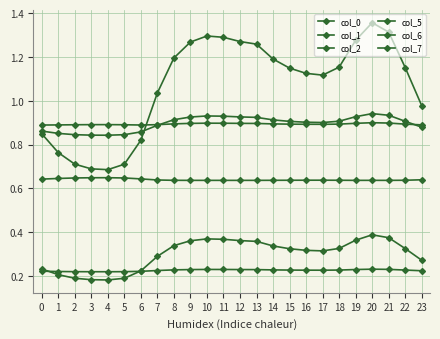

Count the number of categories in the chart.

24